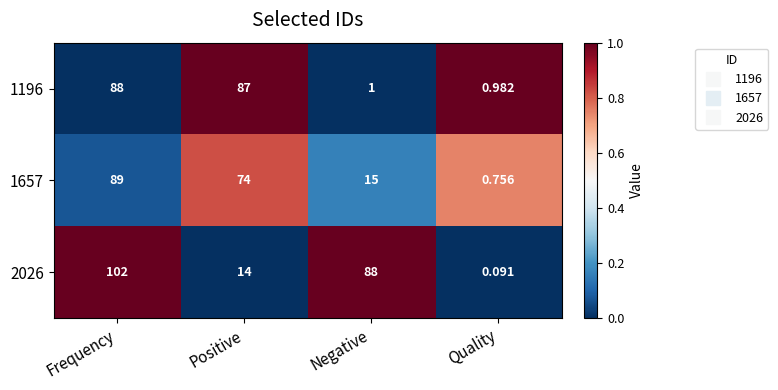

At which category is the sum across all series the highest?

Frequency